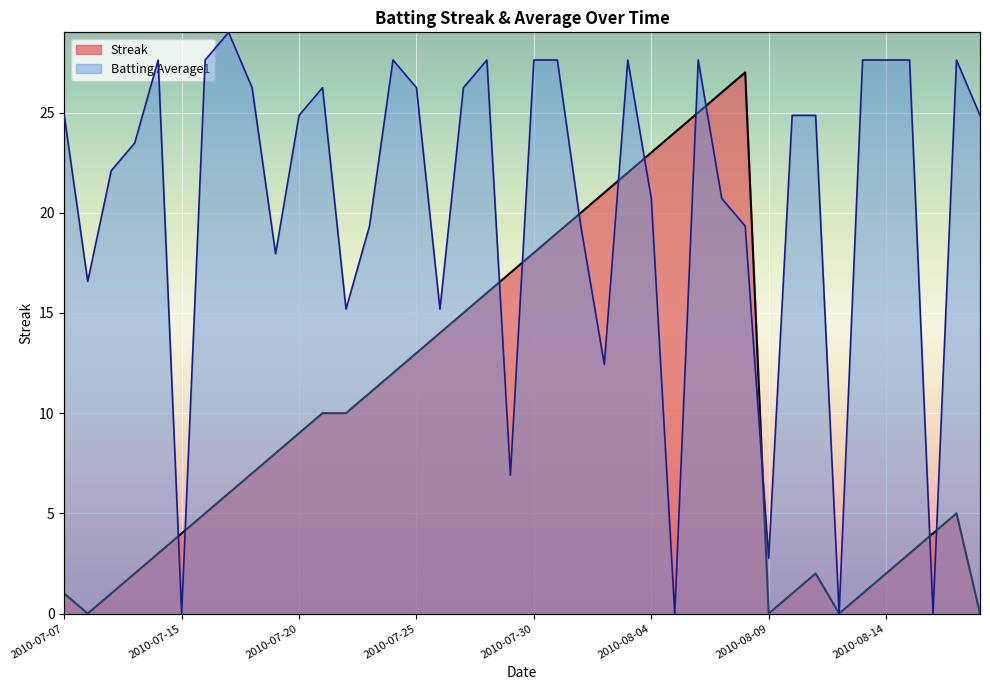

Which category has the lowest value across all series?

2010-07-08